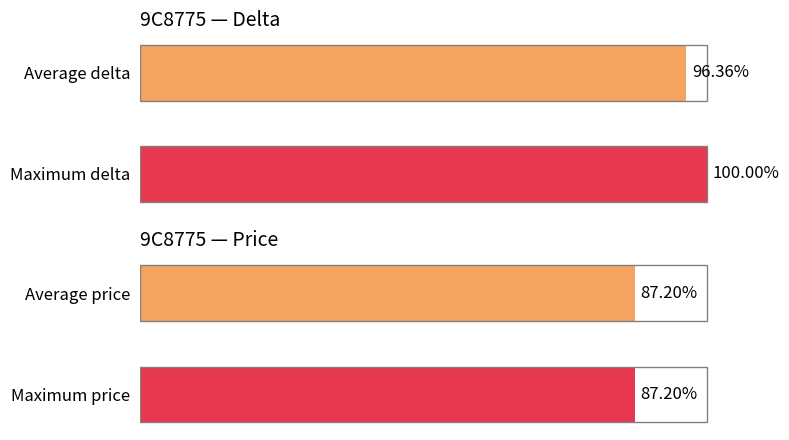

Rank the series by their maximum value, from lowest to highest.

Price metric, Delta metric